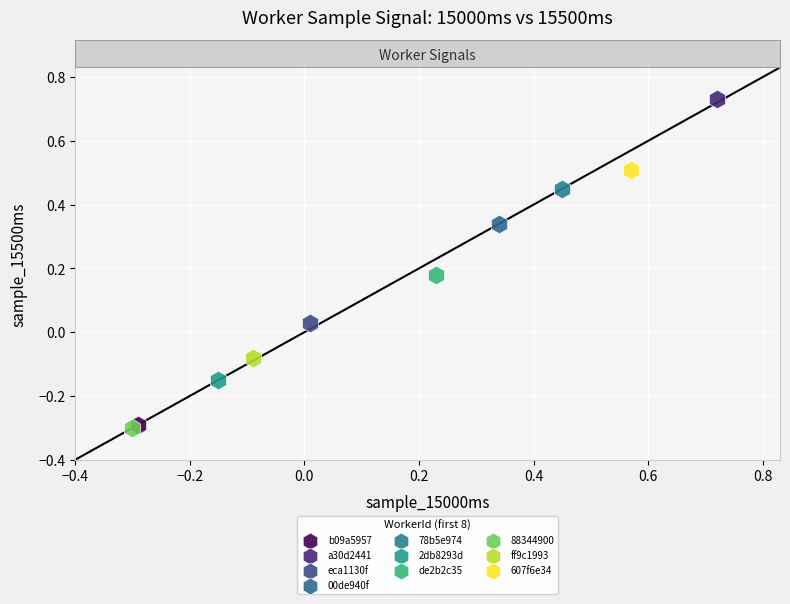

What are all the series names shown in the legend?

b09a5957, a30d2441, eca1130f, 00de940f, 78b5e974, 2db8293d, de2b2c35, 88344900, ff9c1993, 607f6e34